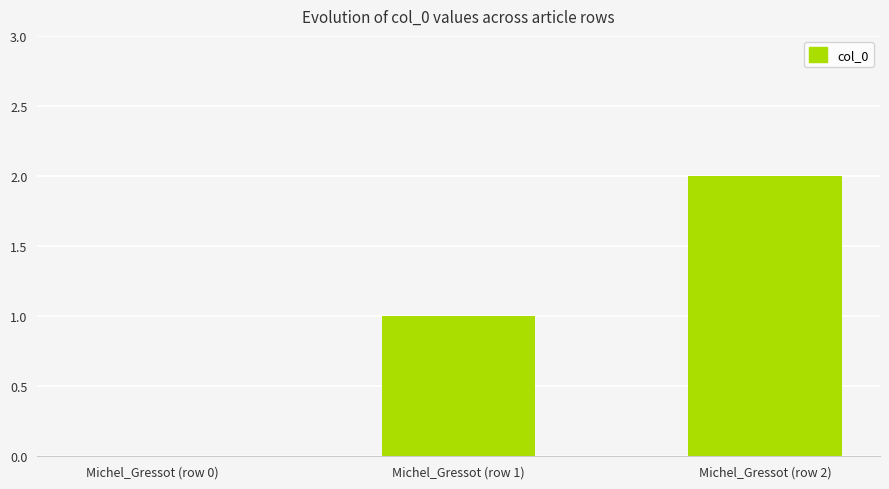

Between Michel_Gressot (row 1) and Michel_Gressot (row 0), which is larger?

Michel_Gressot (row 1)